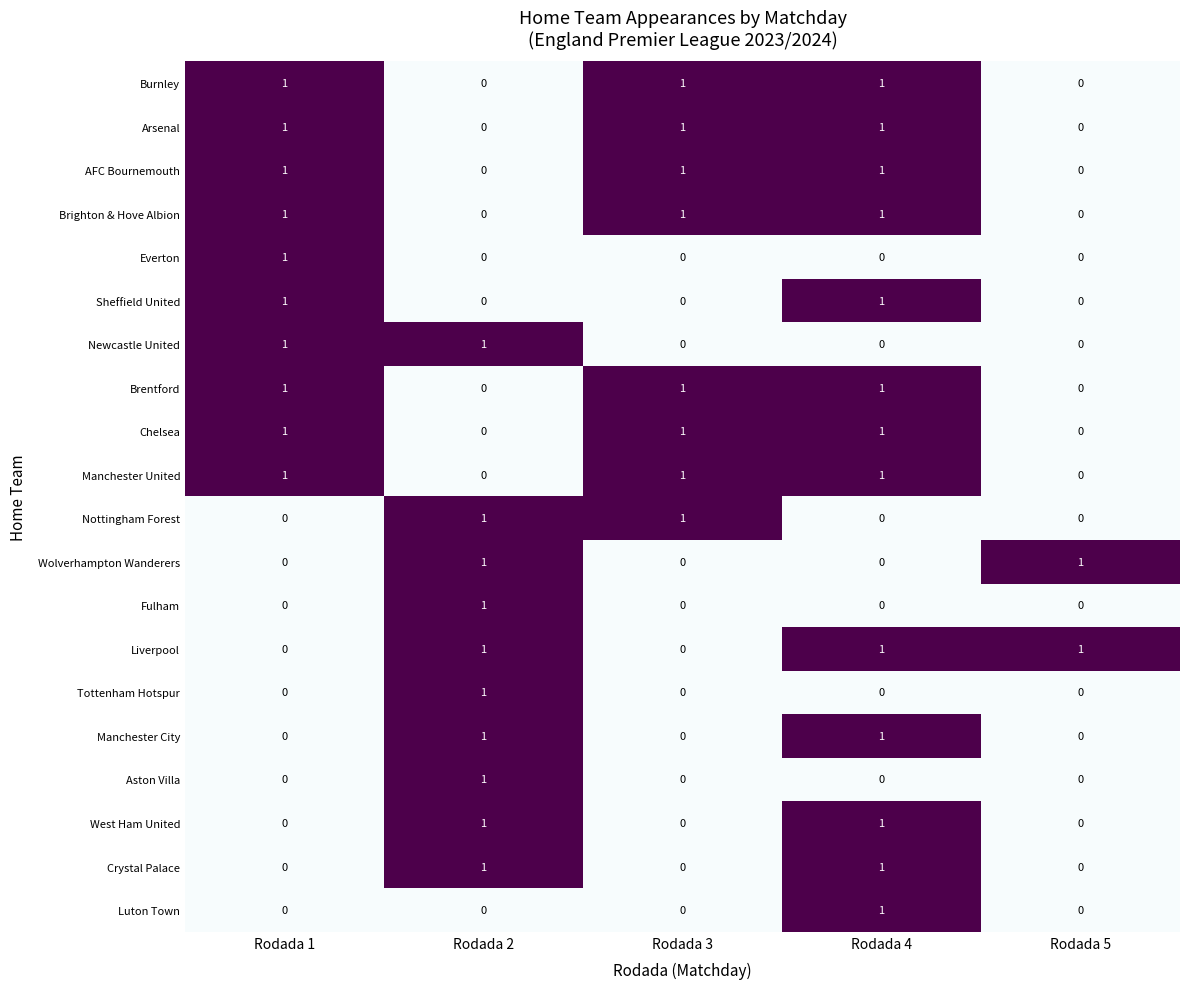

The value of Nottingham Forest at Rodada 5 is -1. True or false?

False